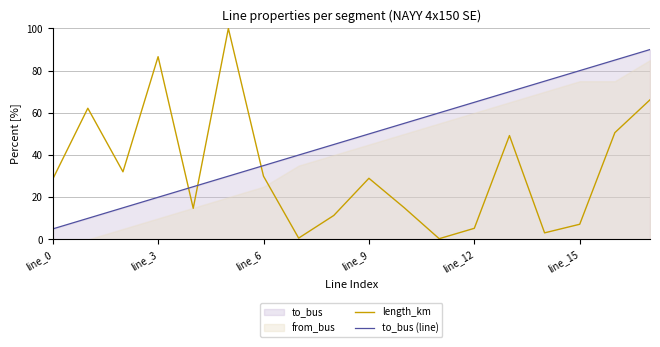

What position from the right is 10?

8